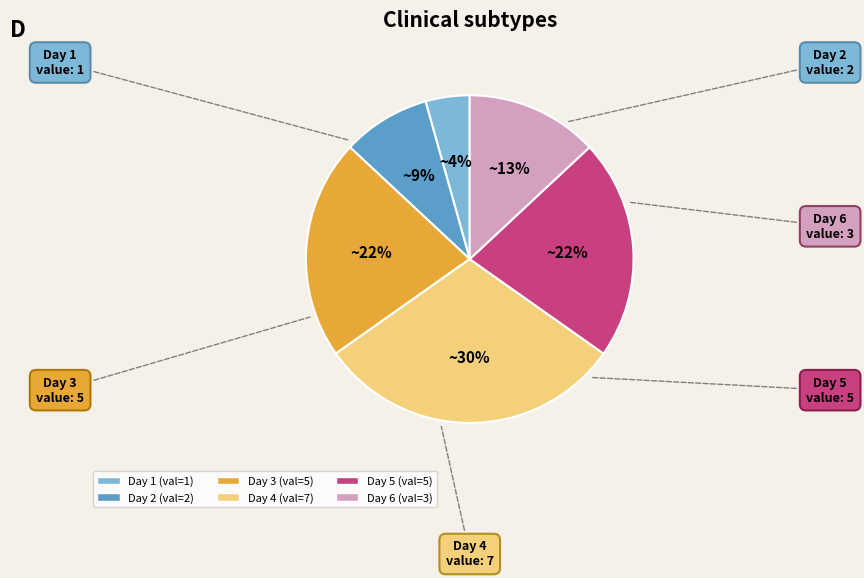

To the nearest percent, what is the average slice percentage?

17%